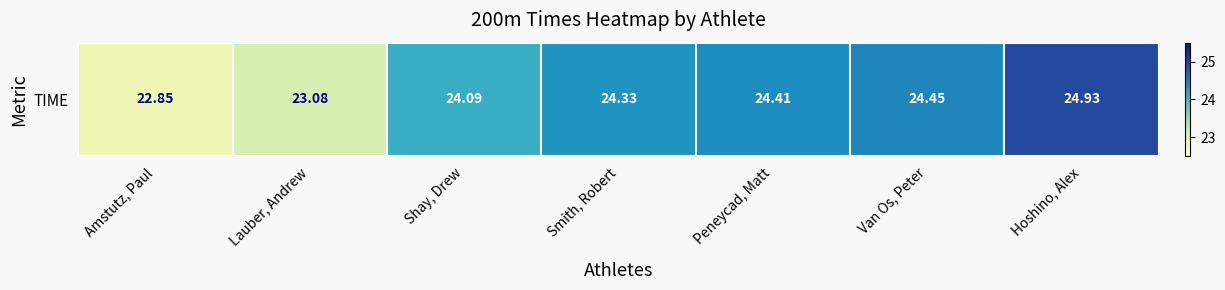

What is the sum of all values?

168.1